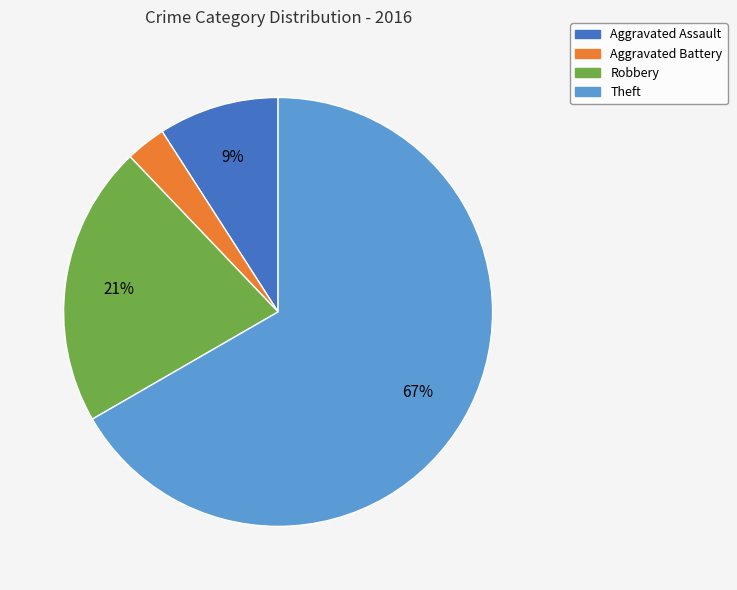

To the nearest percent, what is the difference between the largest and smallest slice percentages?

64%